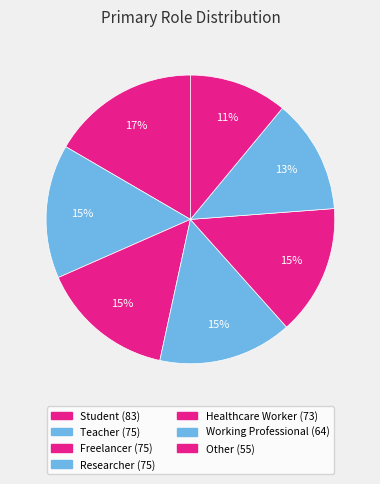

What is the largest slice in the pie chart?

Student